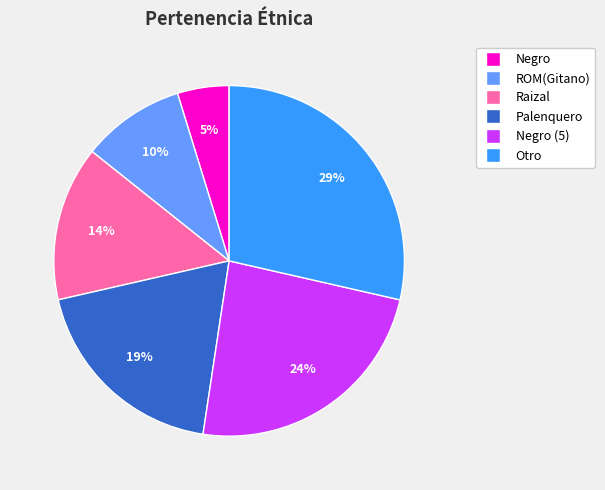

To the nearest percent, what percentage of the pie is Palenquero?

19%